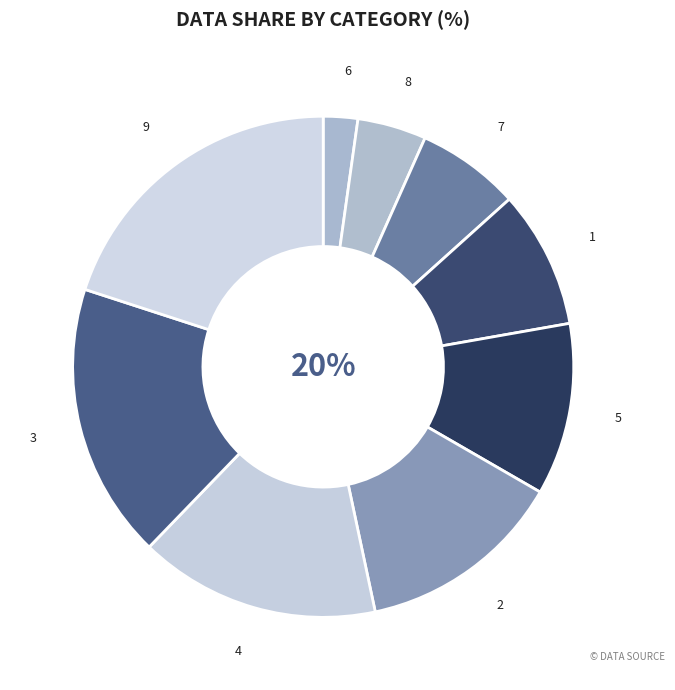

Count the number of slices in the pie.

9